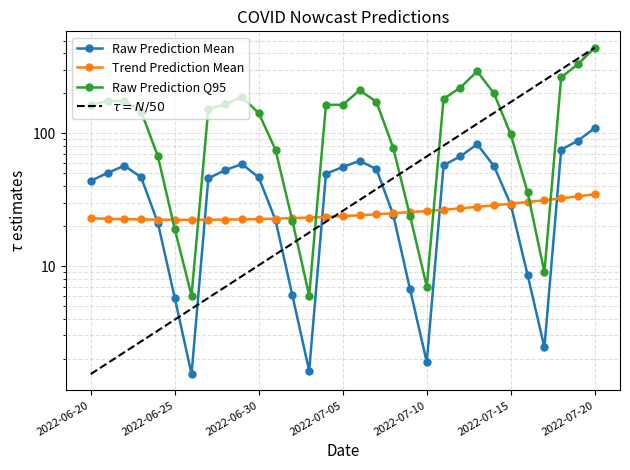

Which series has the widest spread of values?

Raw Prediction Q95